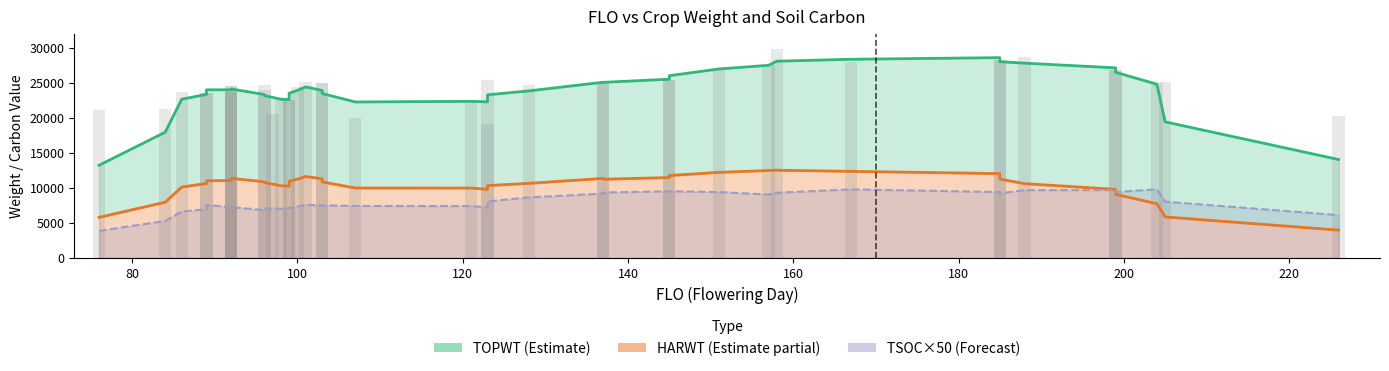

Between 145 and 84, which is larger?

145